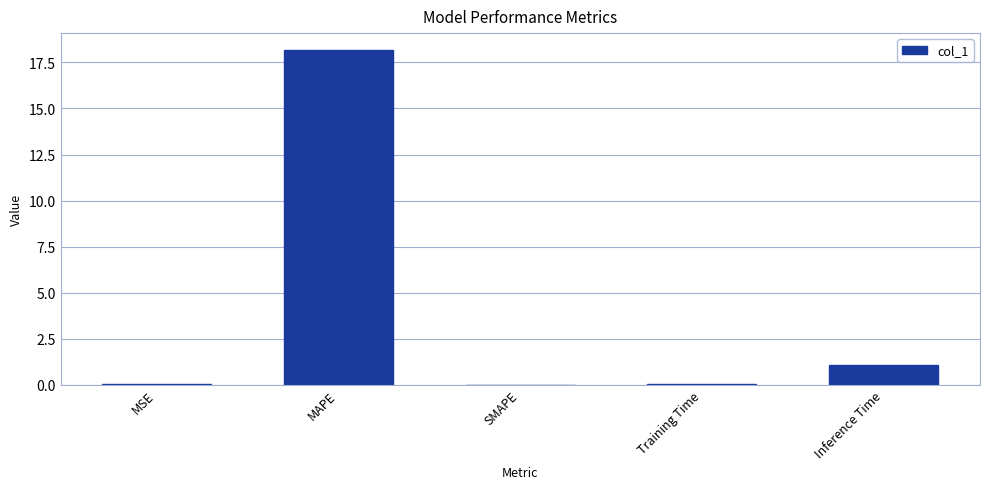

What is the sum of all values?

19.4